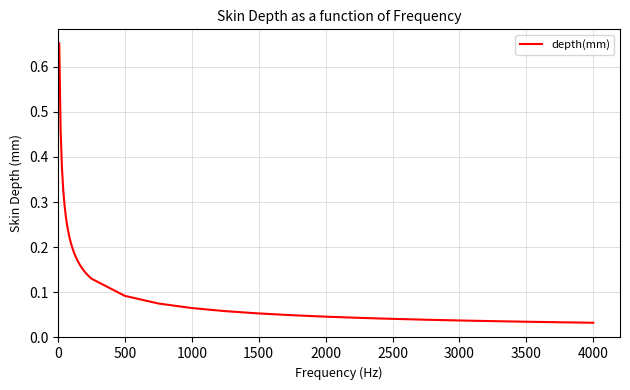

What is the difference between the maximum and minimum values?

0.6